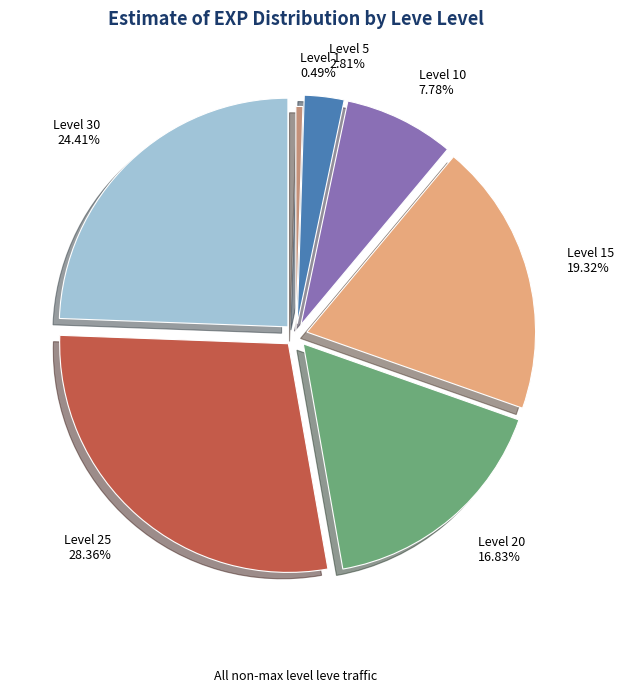

Approximately how many times larger is the value at Level 25 28.36% compared to Level 5 2.81%?

10.1